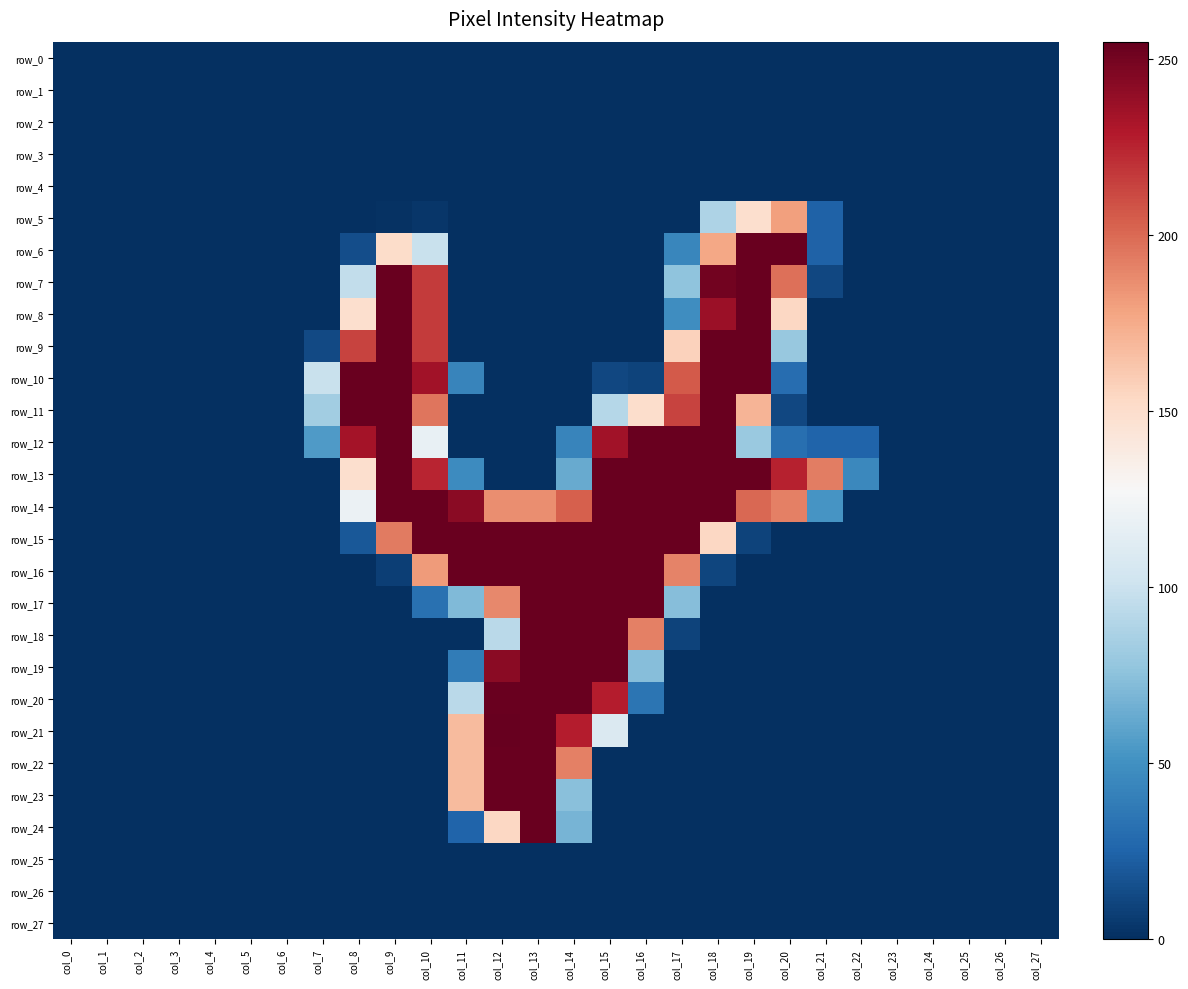

At how many categories does at least one series exceed 13?

16